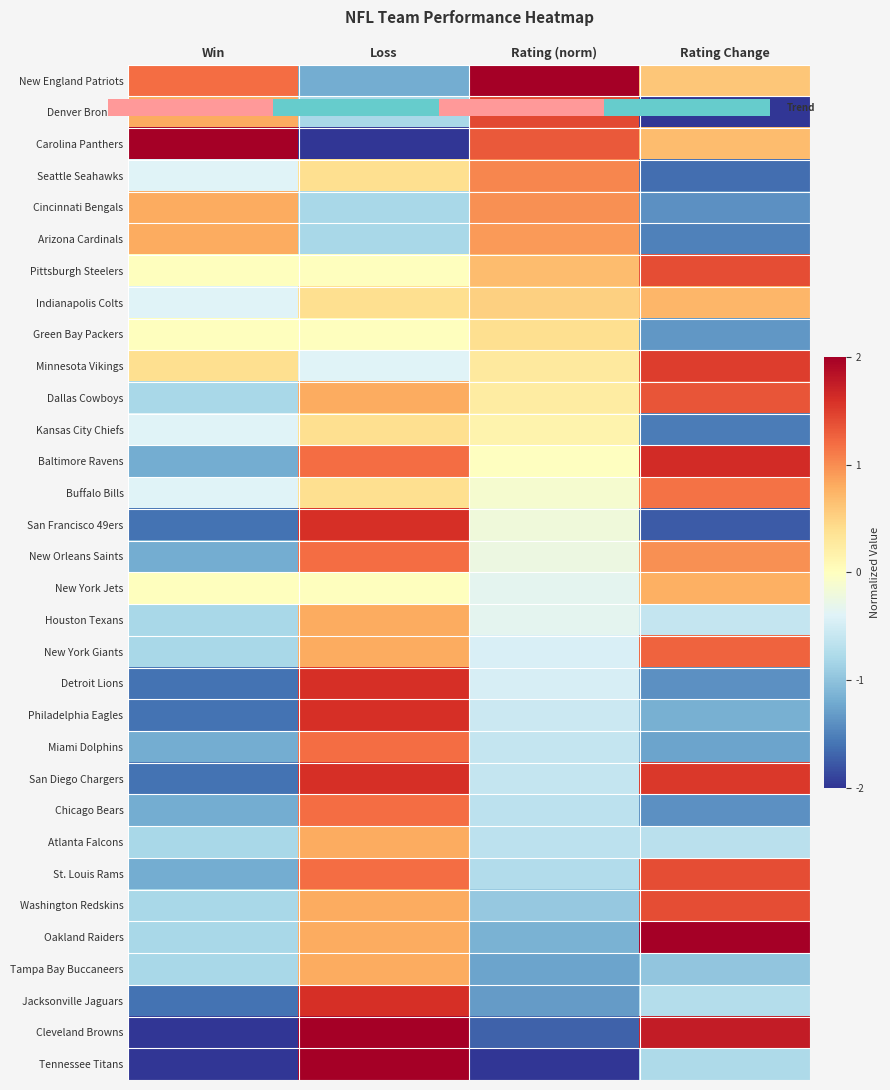

Where does the New England Patriots series first go above 1?

Win